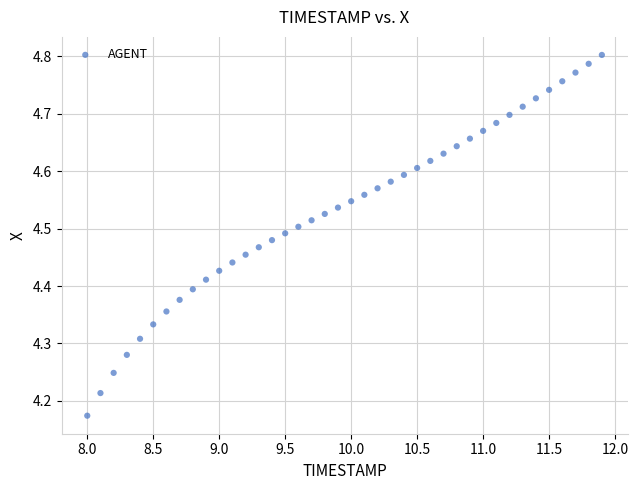

What is the range of Y values (max minus min)?

0.6